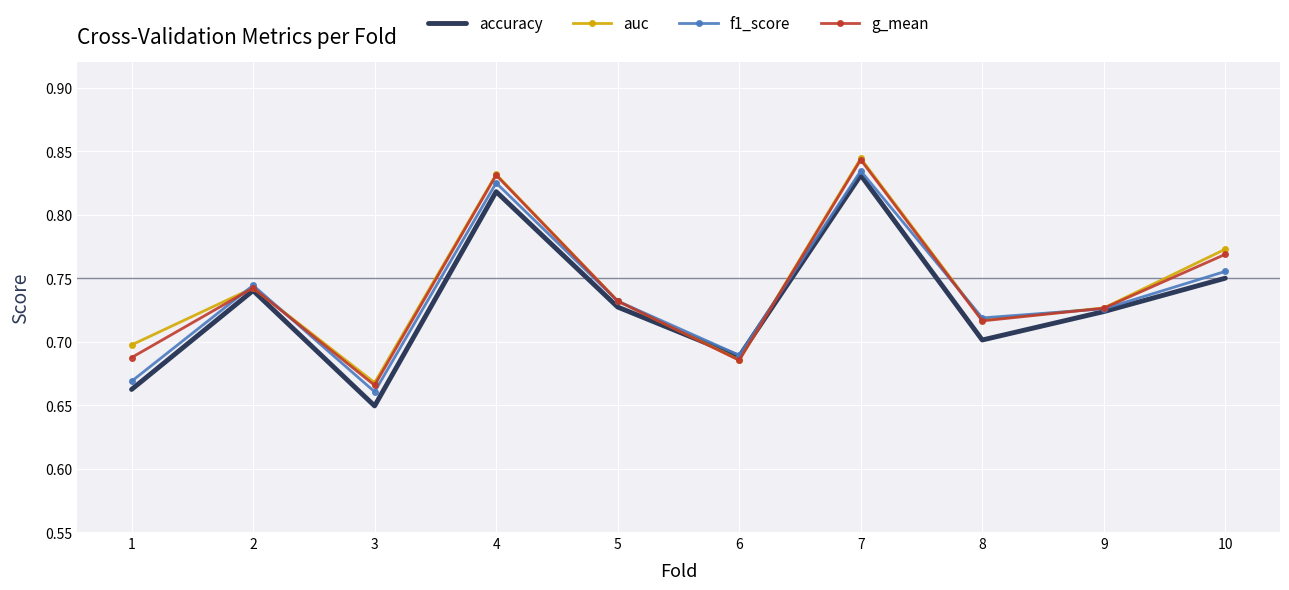

What are all the series names shown in the legend?

accuracy, auc, f1_score, g_mean